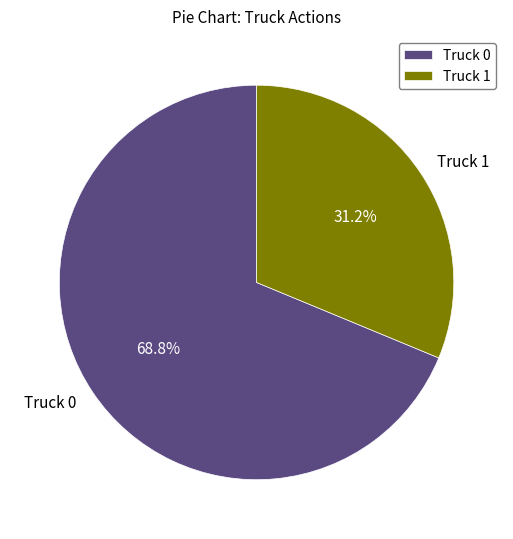

What is the total percentage of Truck 1 and Truck 0?

100.0%